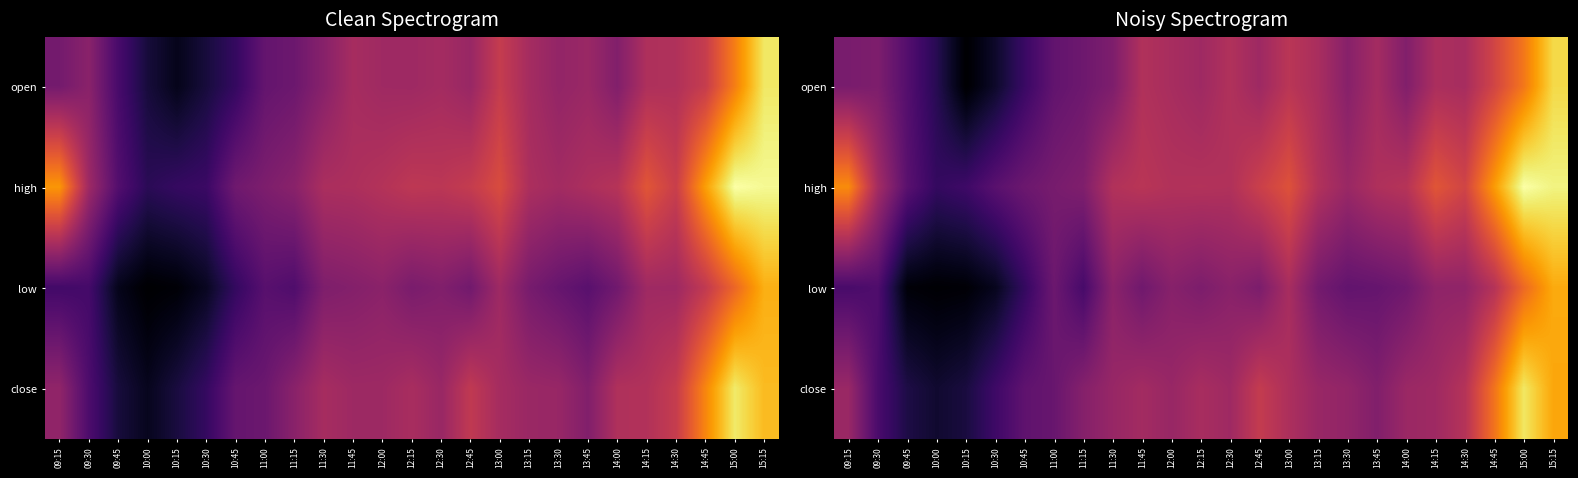

Read the close value at 12:15.

194.0